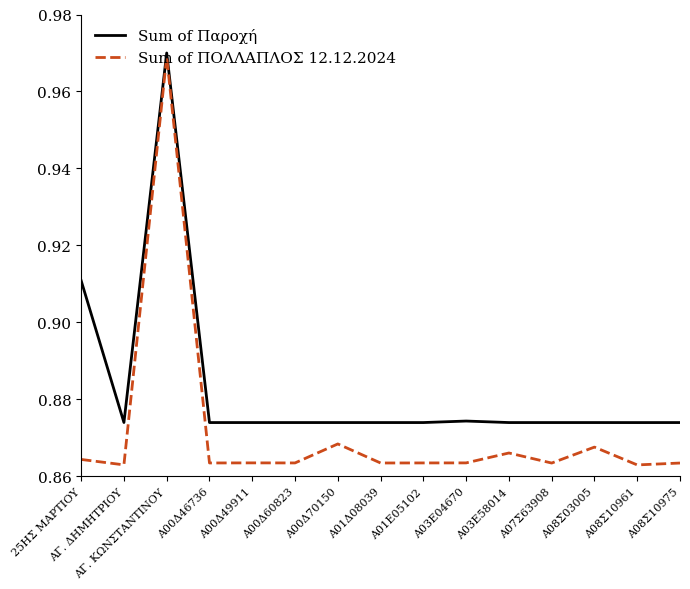

Is it true that Sum of ΠΟΛΛΑΠΛΟΣ 12.12.2024 equals 0.5 at Α03Ε04670?

False